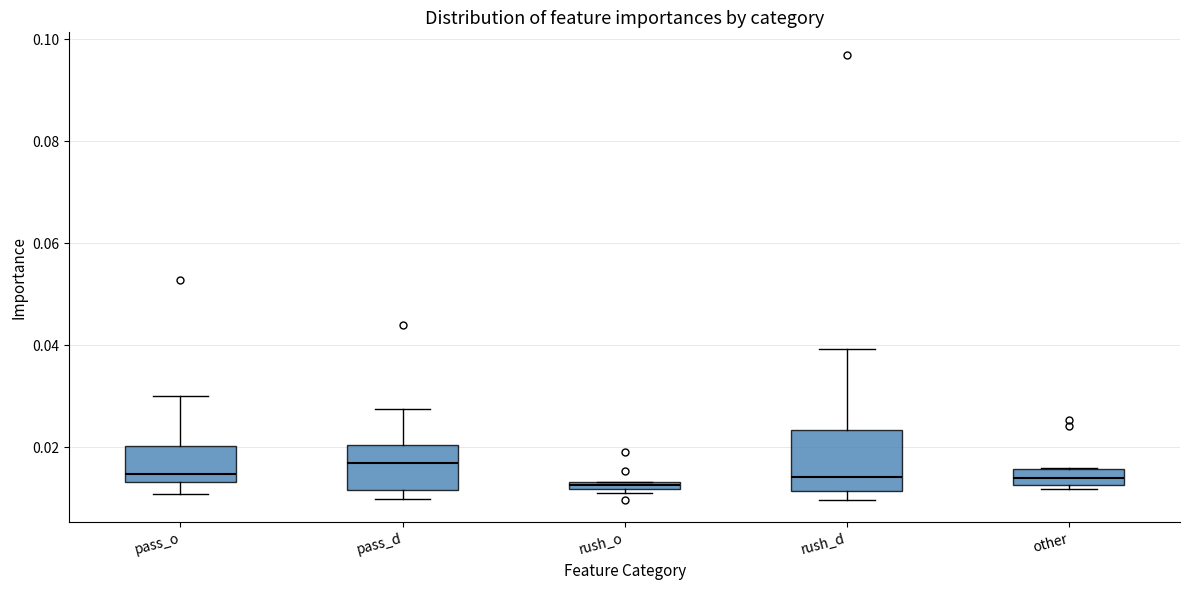

Which box has the highest median line?

pass_d